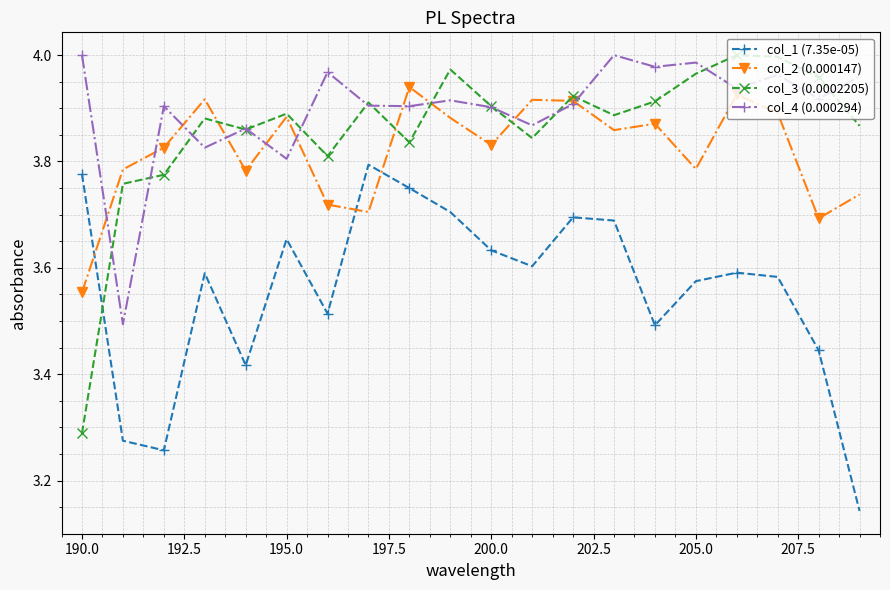

After their last crossing, which series has the higher values: col_2 (0.000147) or col_1 (7.35e-05)?

col_2 (0.000147)